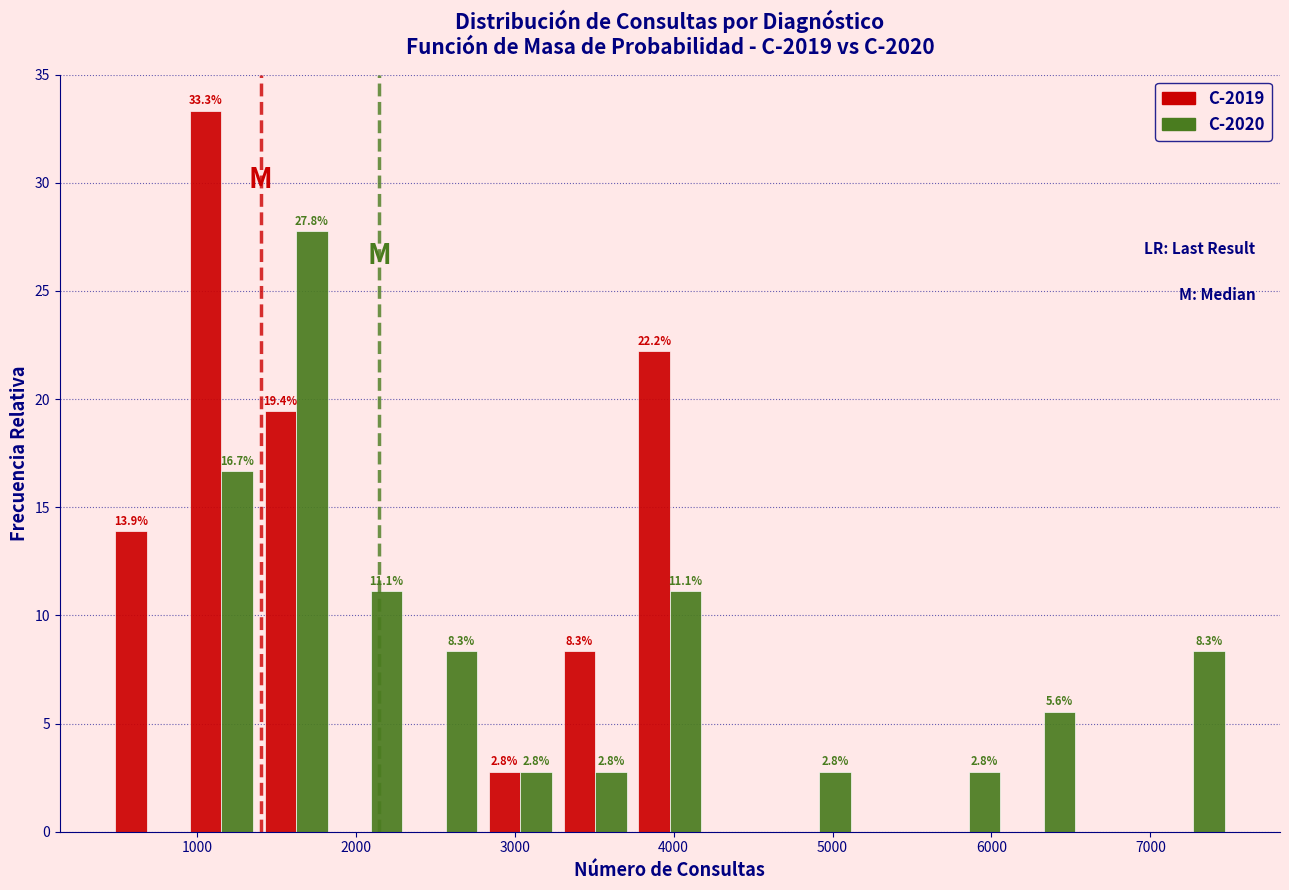

In the C-2019 series, which range on the x-axis has the tallest bar?

900 to 1400